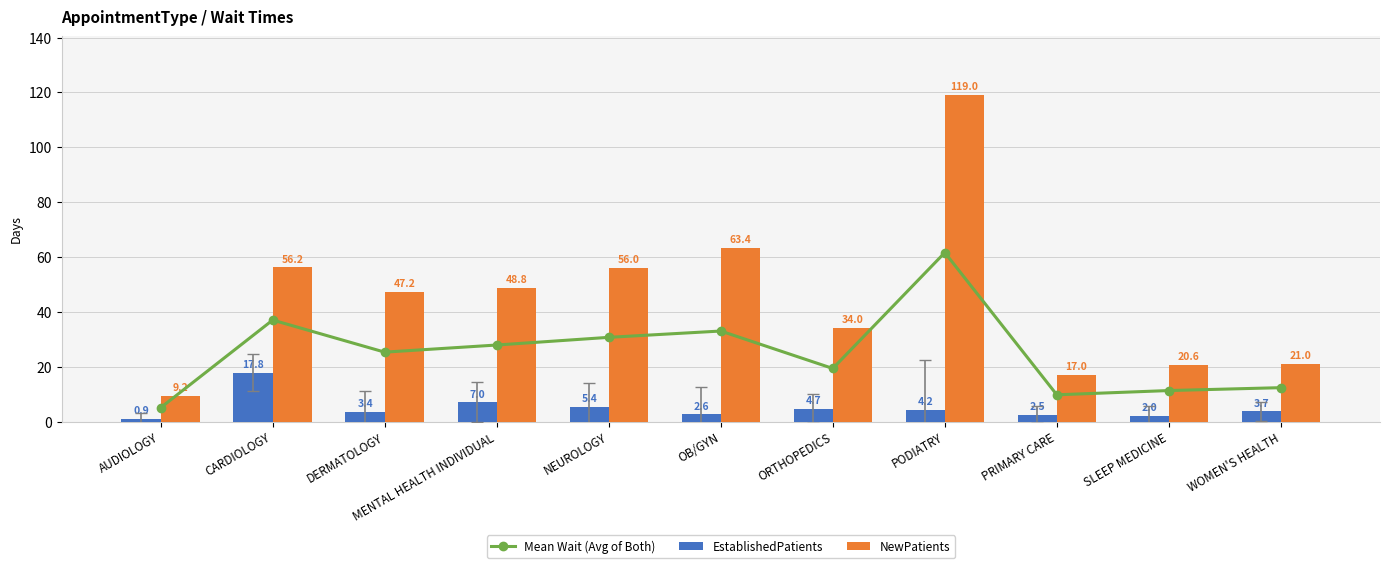

Rank the series by their maximum value, from lowest to highest.

EstablishedPatients, Mean Wait (Avg of Both), NewPatients